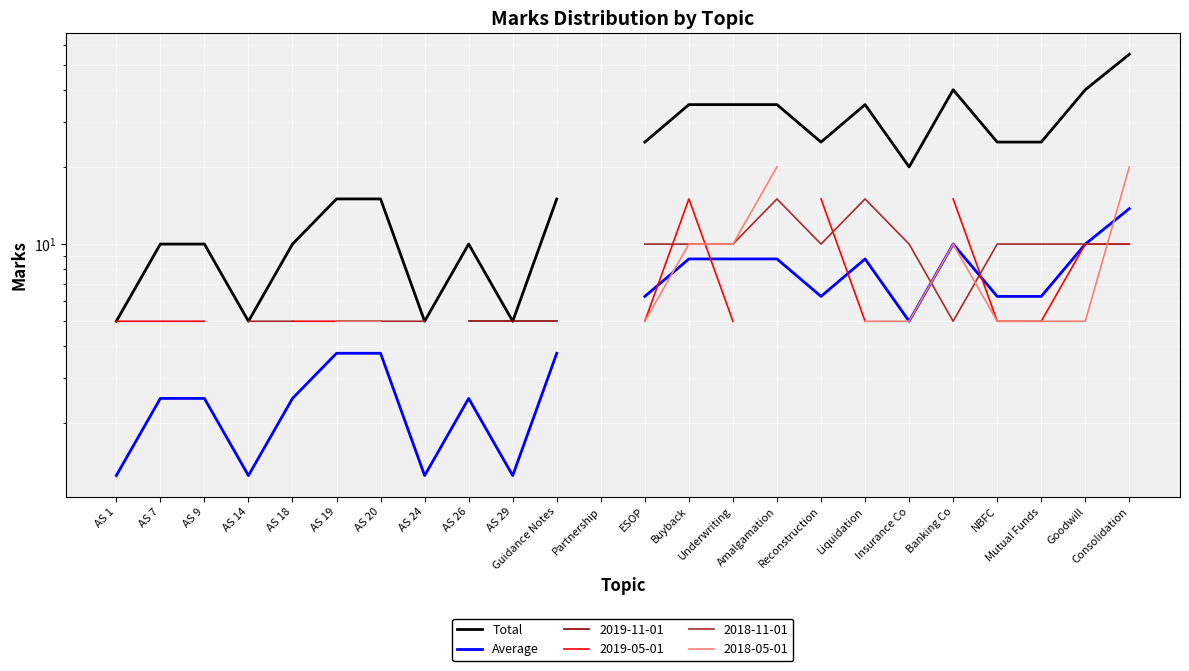

How many positive values does the Total series have?

23